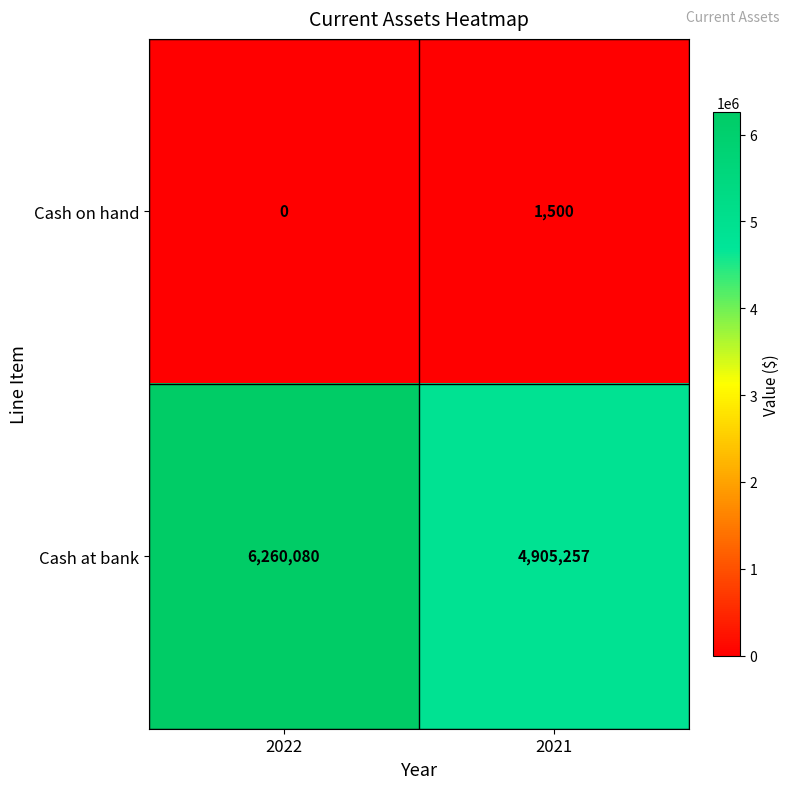

Which series changed the most between 2022 and 2021?

Cash at bank